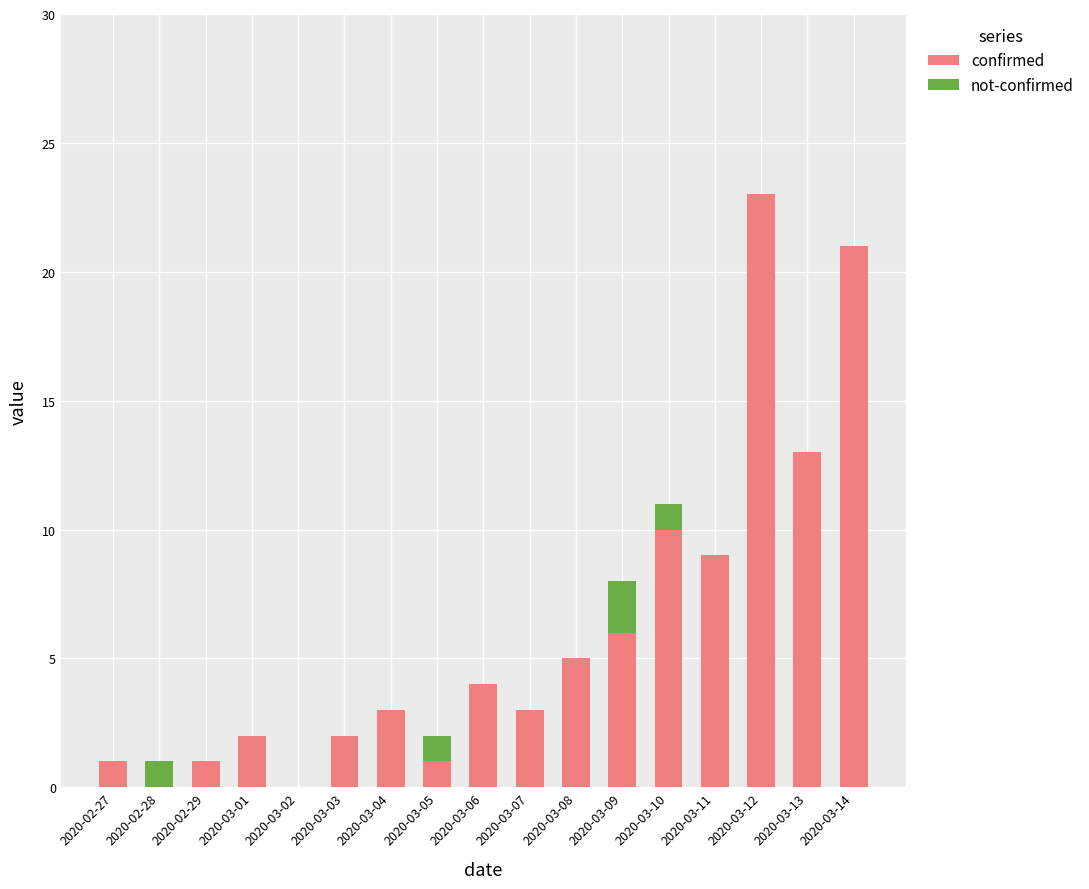

The confirmed series shows 32 at 2020-03-12. True or false?

False